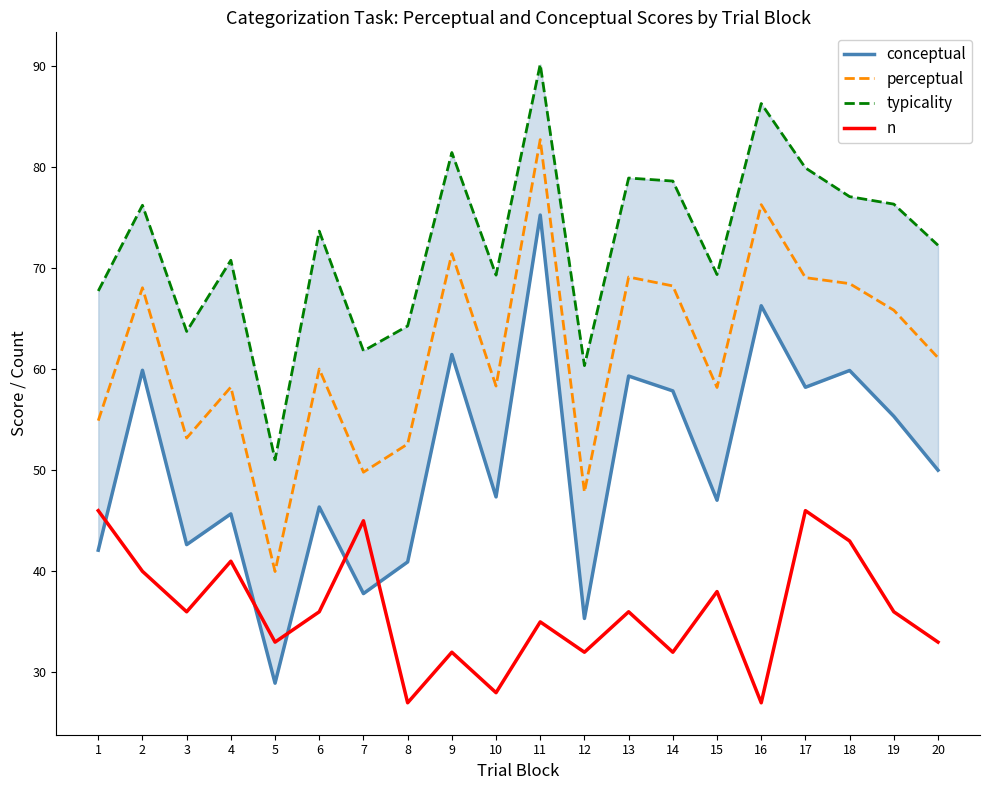

What is the minimum value shown in the chart?

27.0